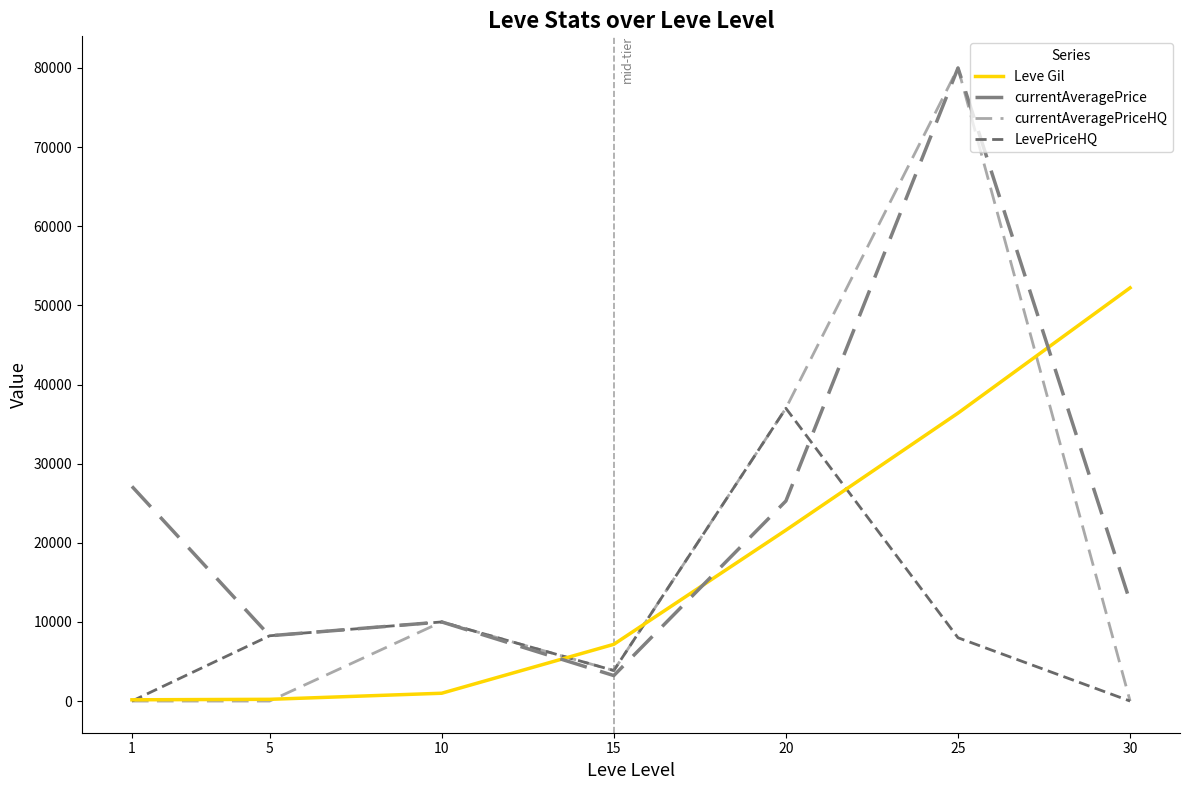

How many lines are shown in the chart?

4